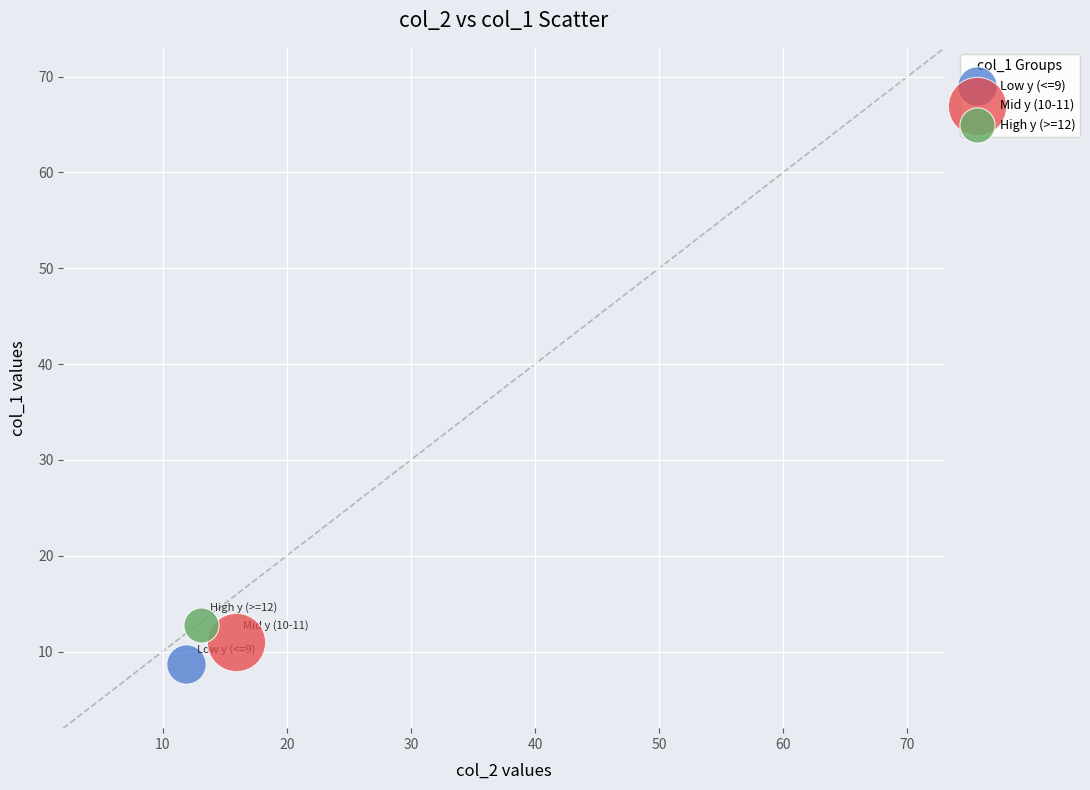

What are all the series names shown in the legend?

Low y (<=9), Mid y (10-11), High y (>=12)